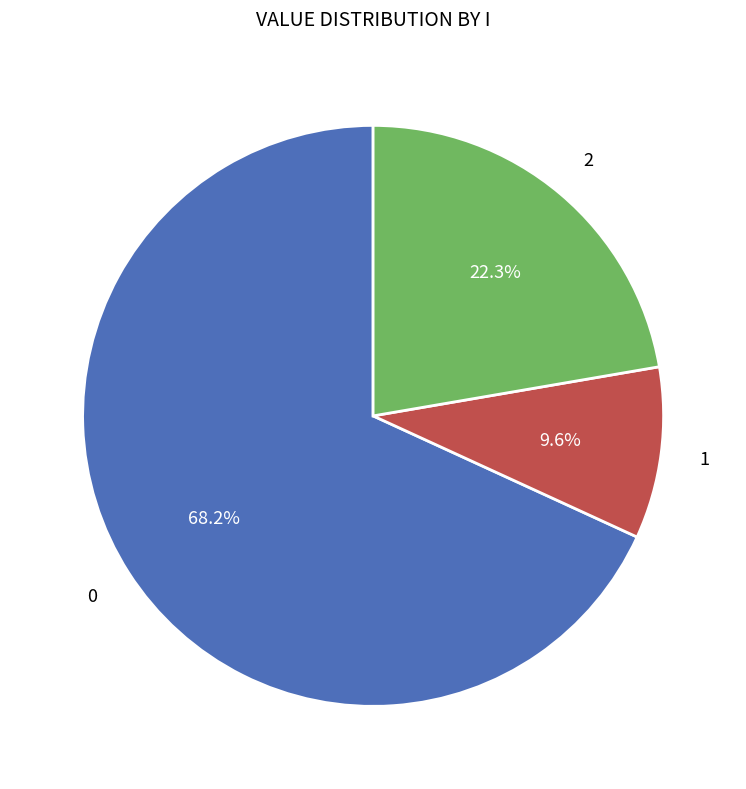

Count the number of slices in the pie.

3